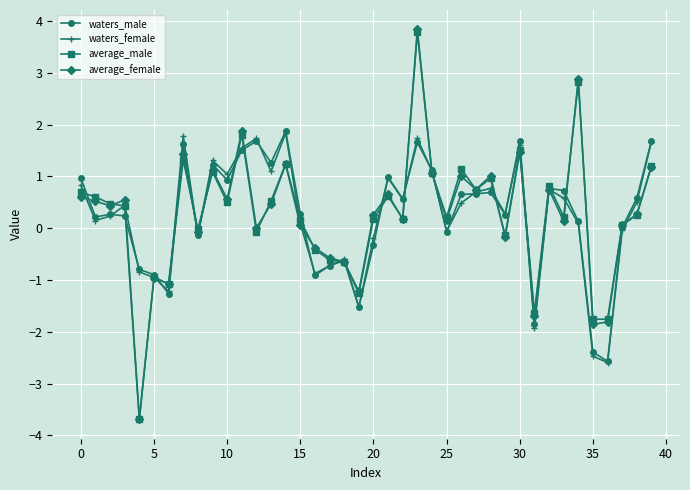

Rank the series by their average value, from highest to lowest.

average_male, average_female, waters_male, waters_female